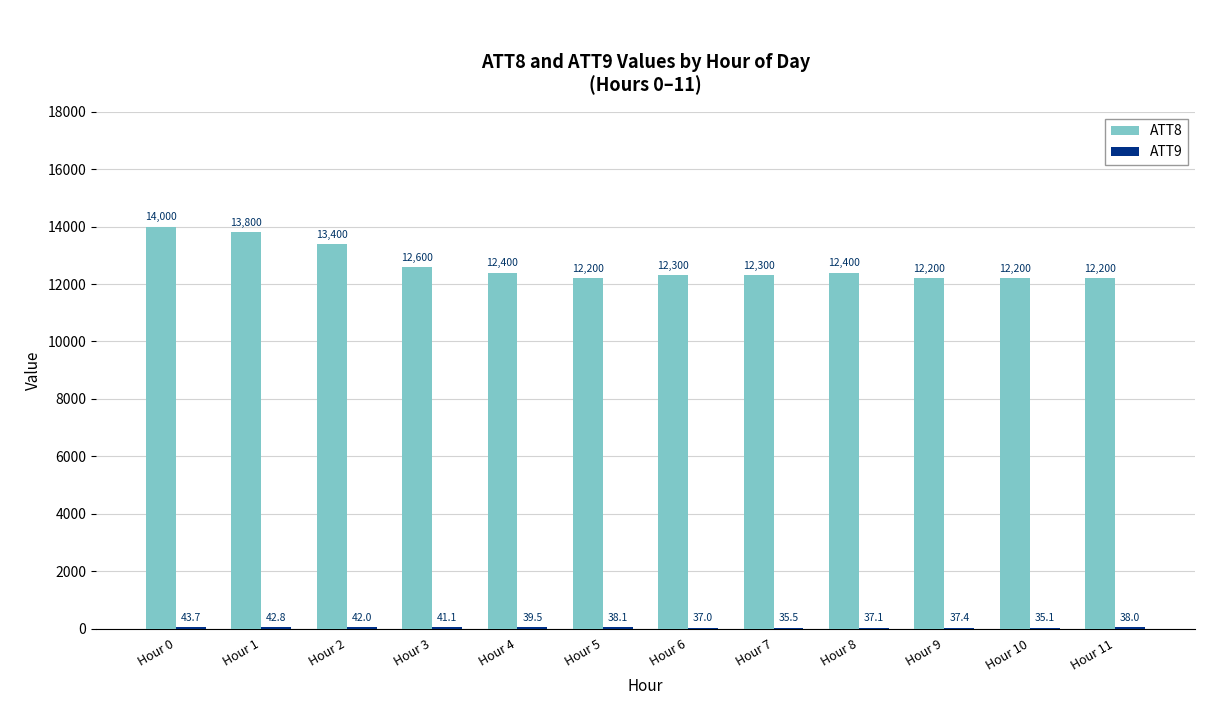

At which label does ATT8 first exceed 12400?

Hour 0